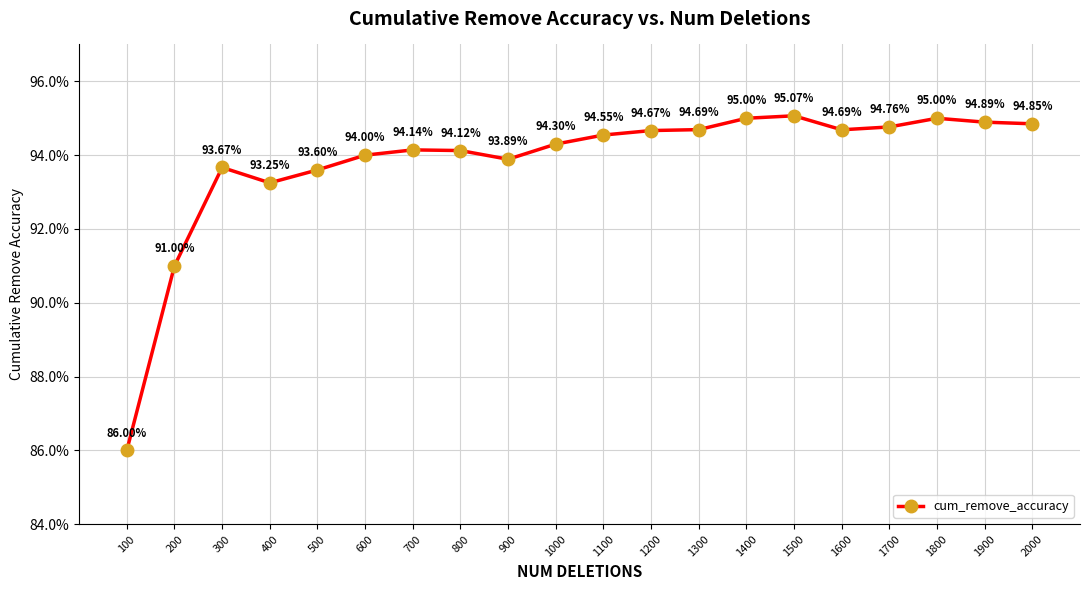

True or false: the data shows 1.3 at 1200.

False